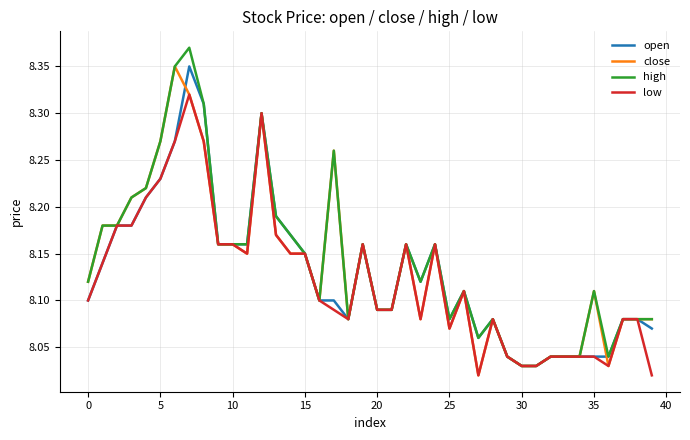

The value of low at 10 is 4.7. True or false?

False